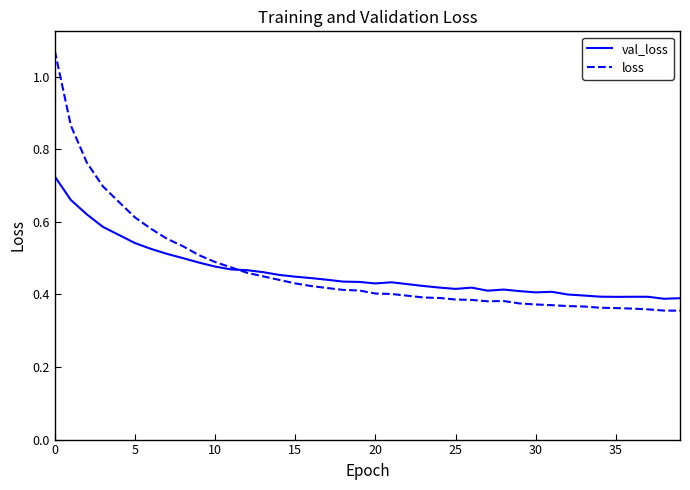

List the series in order of their peak value, highest first.

loss, val_loss